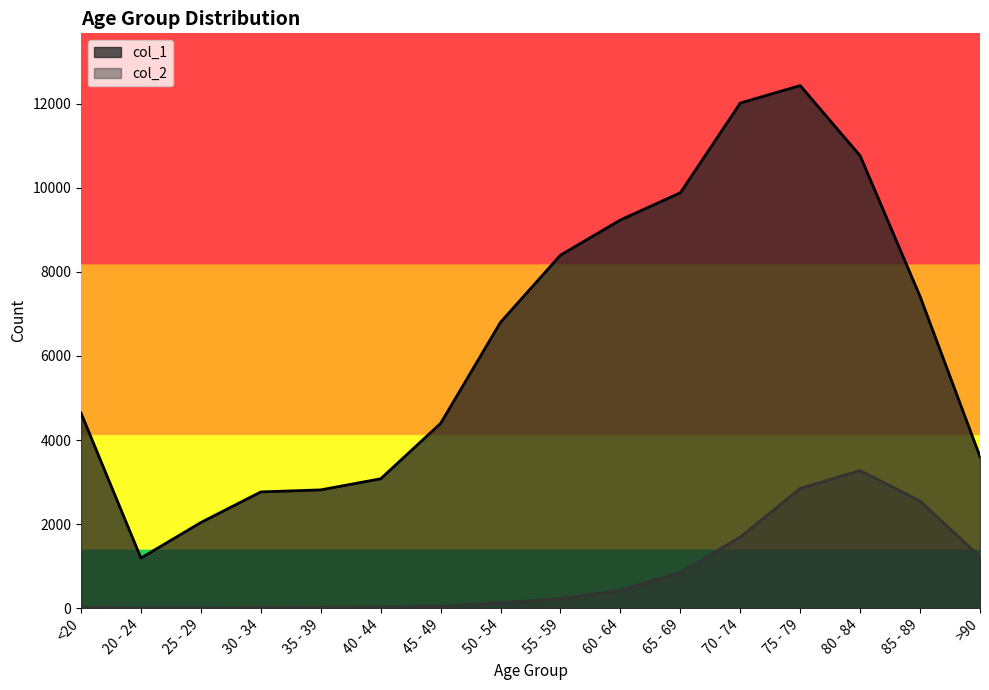

At which category does col_1 reach its first local valley?

20 - 24